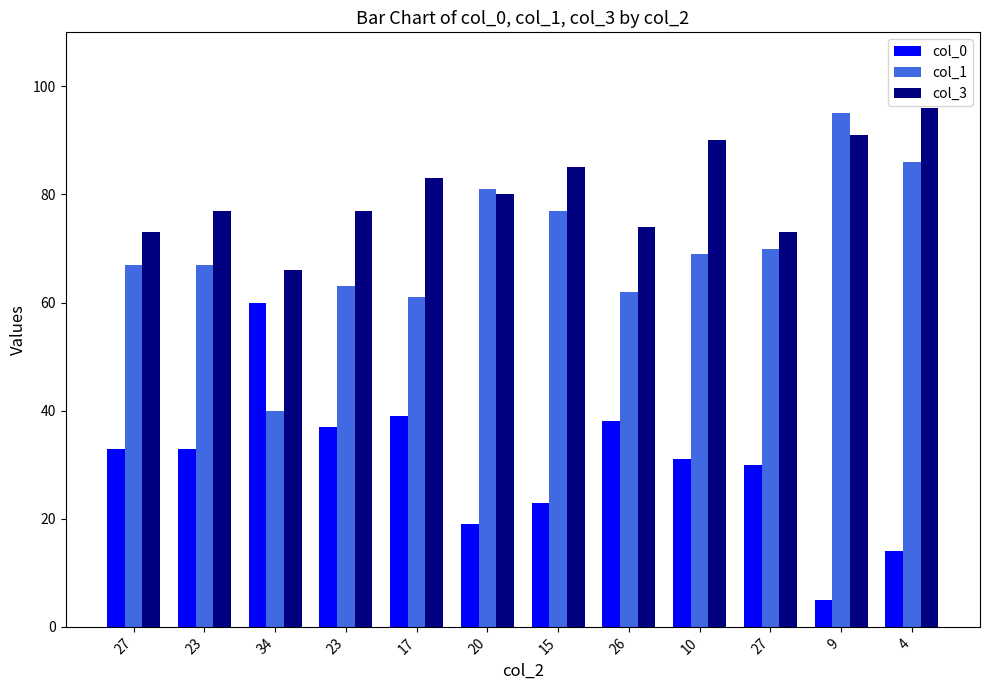

Which category has the highest value in the col_0 series?

34